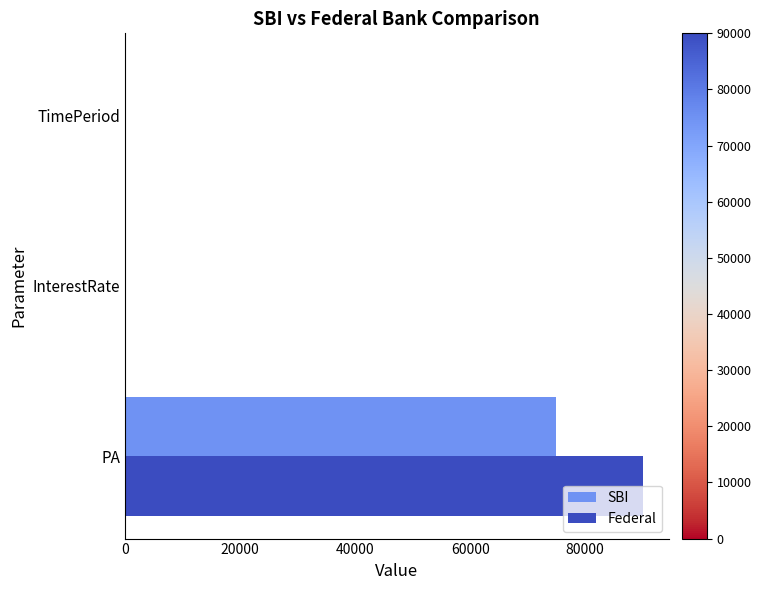

What is the average value of the Federal series?

30004